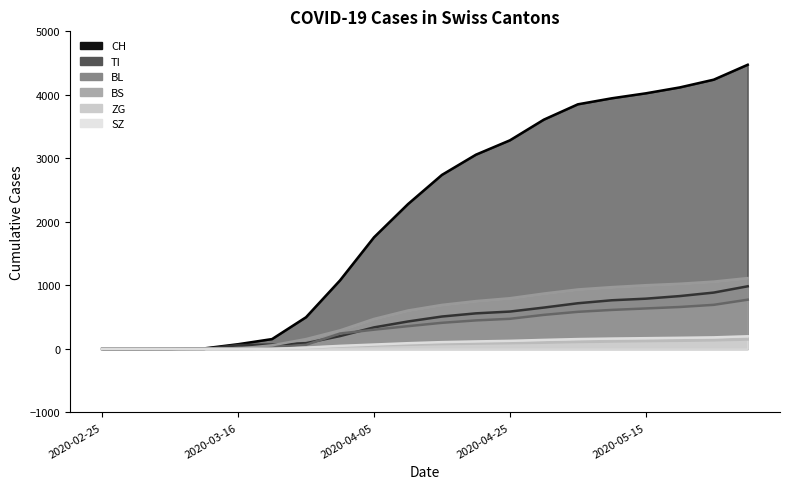

At which category does the chart reach its minimum across all series?

2020-02-25